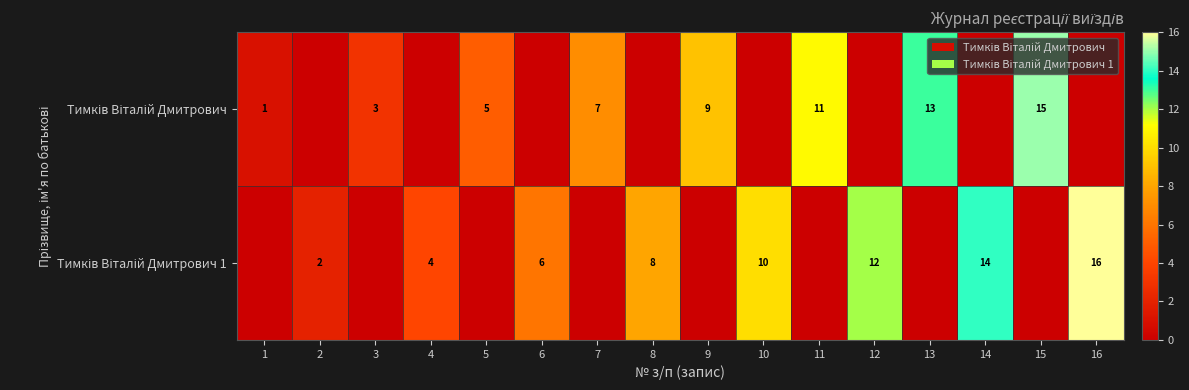

What is the average value of the Тимків Віталій Дмитрович 1 series?

4